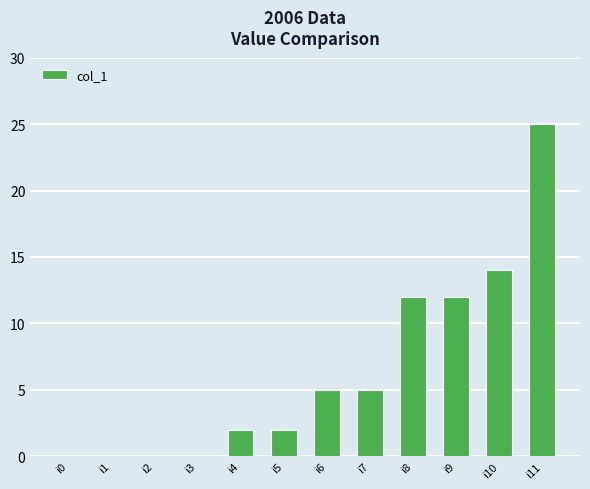

Does the chart contain stacked bars?

No